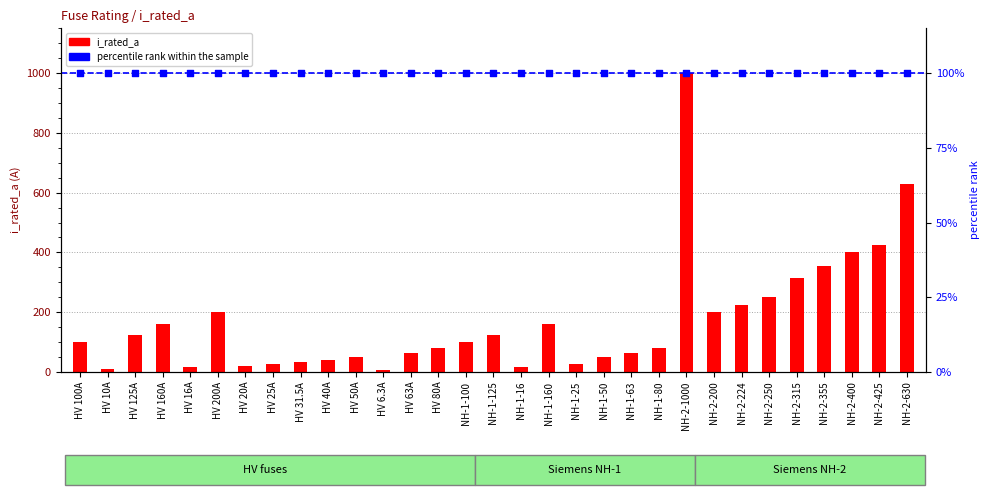

What is the ratio of the value at NH-1-50 to the value at NH-2-200?

0.2